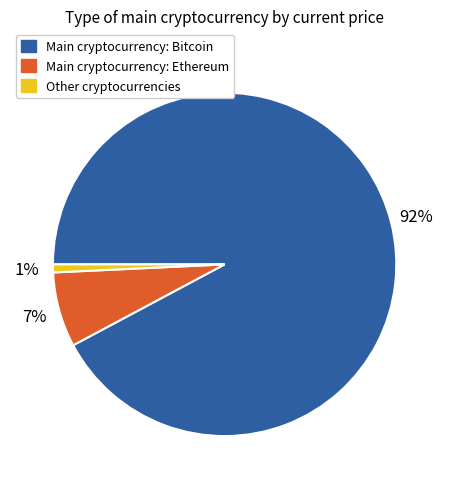

Is there any slice that represents more than half of the pie?

Yes